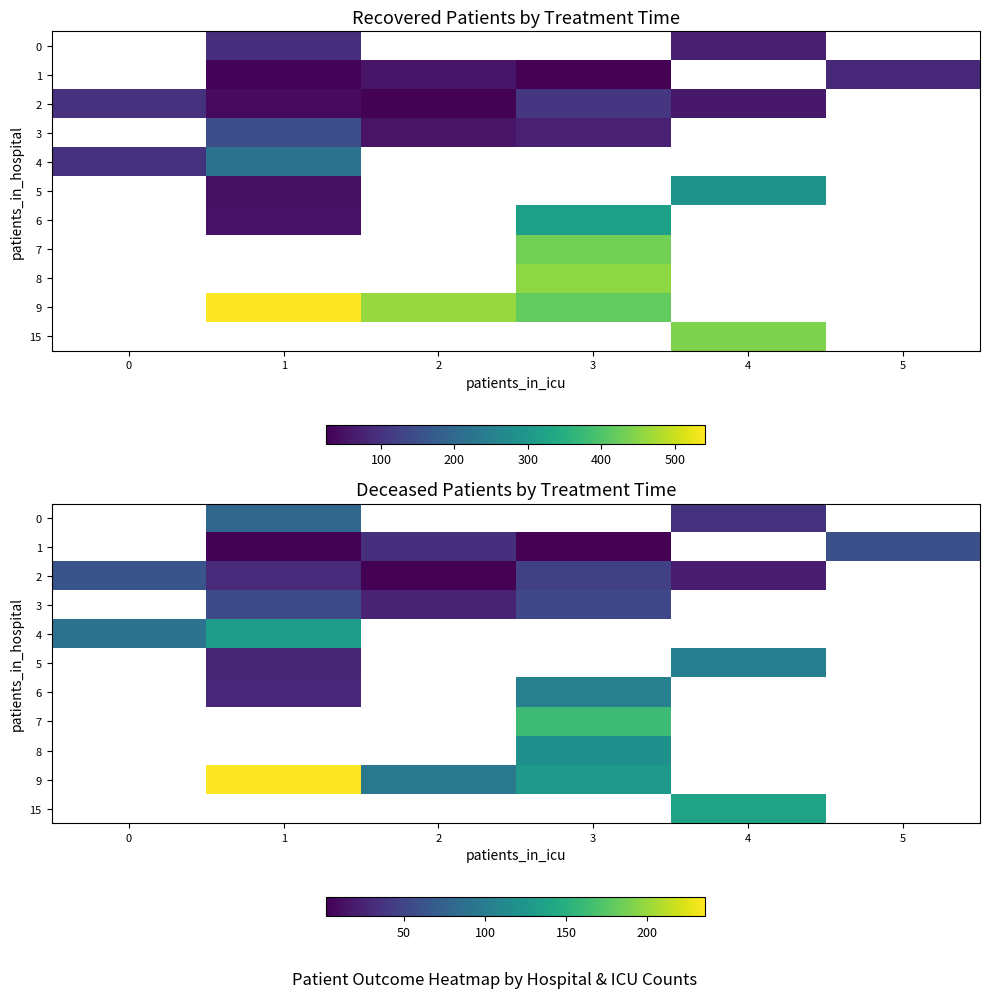

Is it true that 1 equals 14.1 at 2?

False